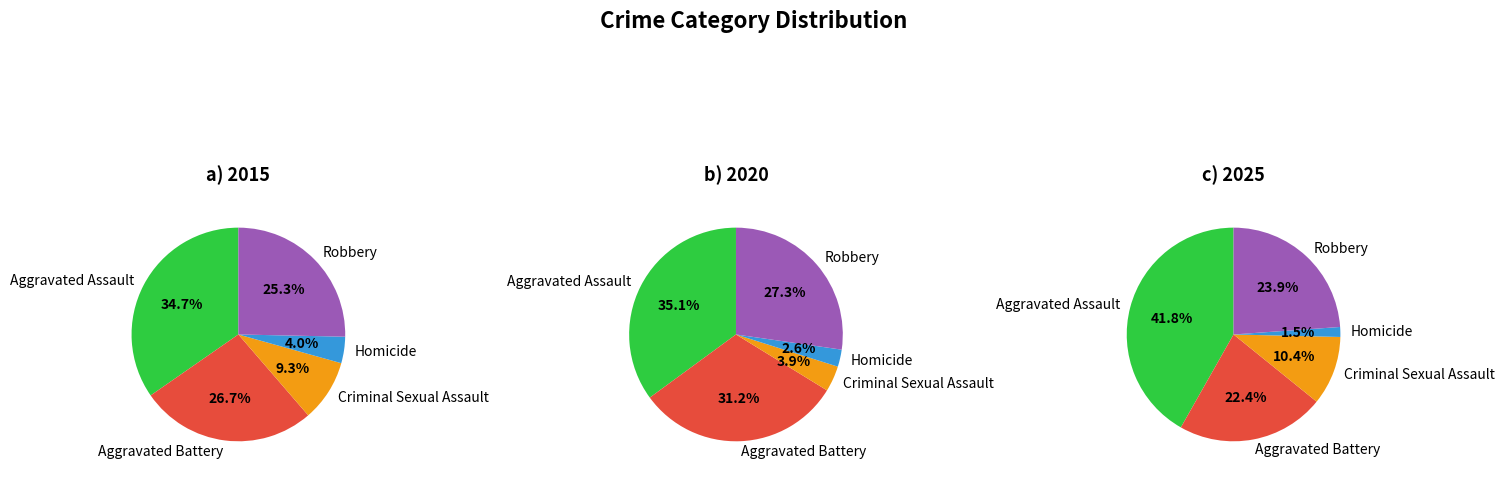

What is the smallest slice in the pie chart?

Homicide